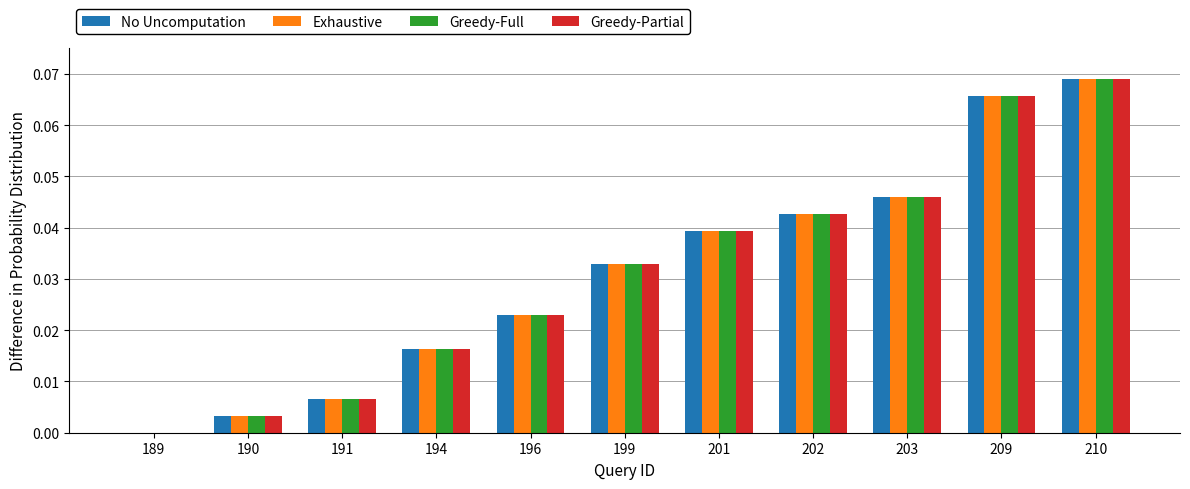

How many values in Greedy-Full are above zero?

10